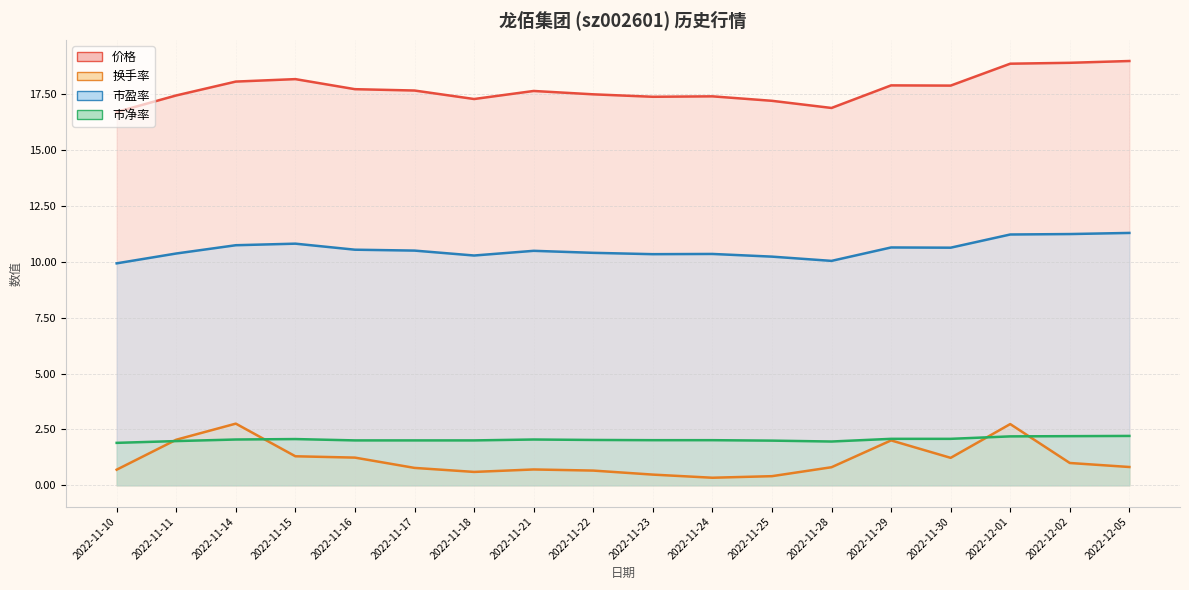

What is the highest value of the 市盈率 series?

11.3